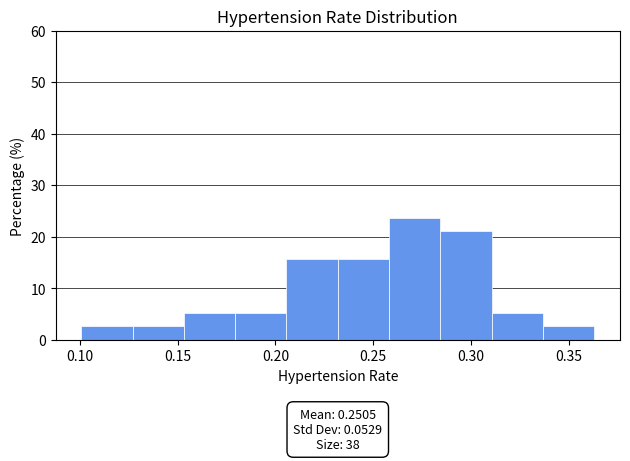

Over which range of the x-axis is the bar tallest?

0.260 to 0.285